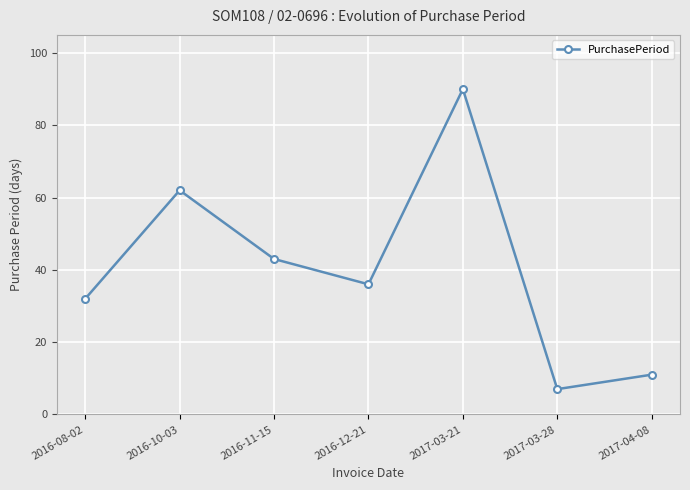

True or false: the data has more than 0 interior local peaks.

True